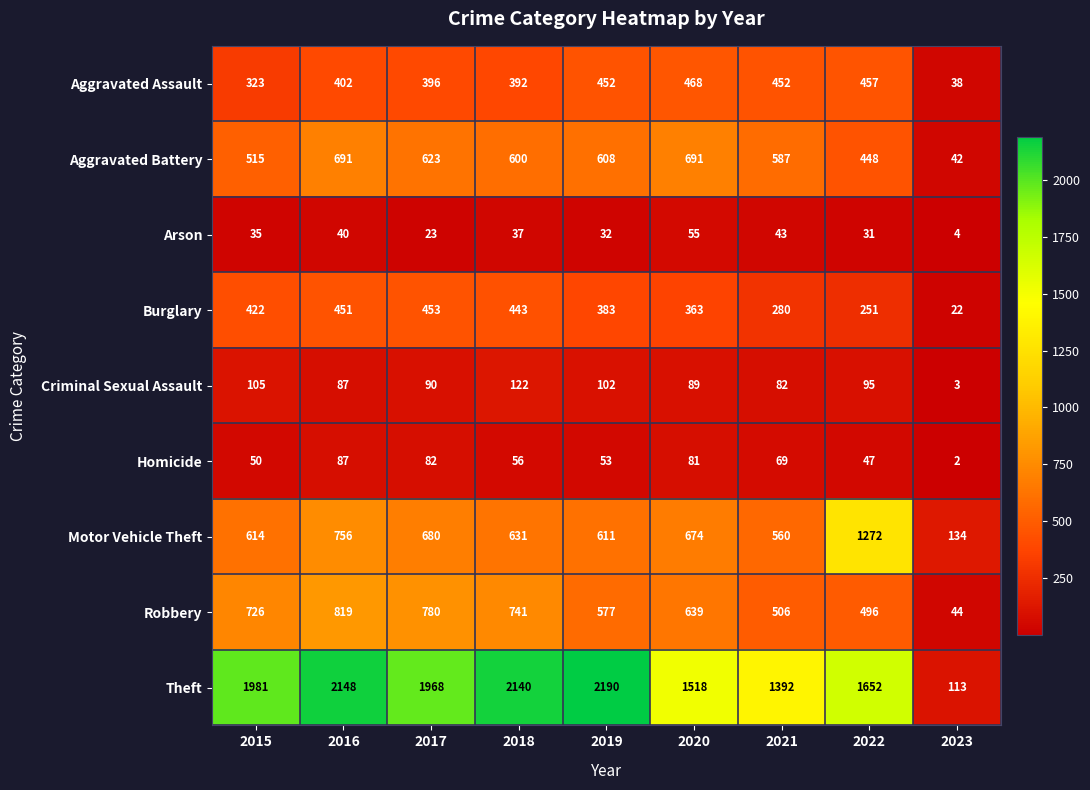

Rank the categories by Motor Vehicle Theft value from lowest to highest.

2023, 2021, 2019, 2015, 2018, 2020, 2017, 2016, 2022